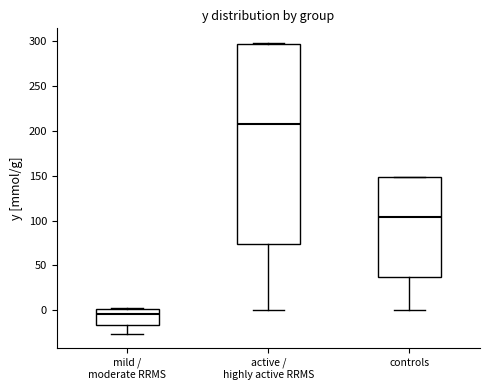

Reading left to right, read every box against the y-axis: the position of its median line, the range the box covers, and the ends of its whiskers. The values are not printed on the chart, so give them approximately, as read against the axis.

mild / moderate RRMS: median -5, box -15 to 0, whiskers -25 to 0
active / highly active RRMS: median 210, box 75 to 300, whiskers 0 to 300
controls: median 105, box 35 to 150, whiskers 0 to 150